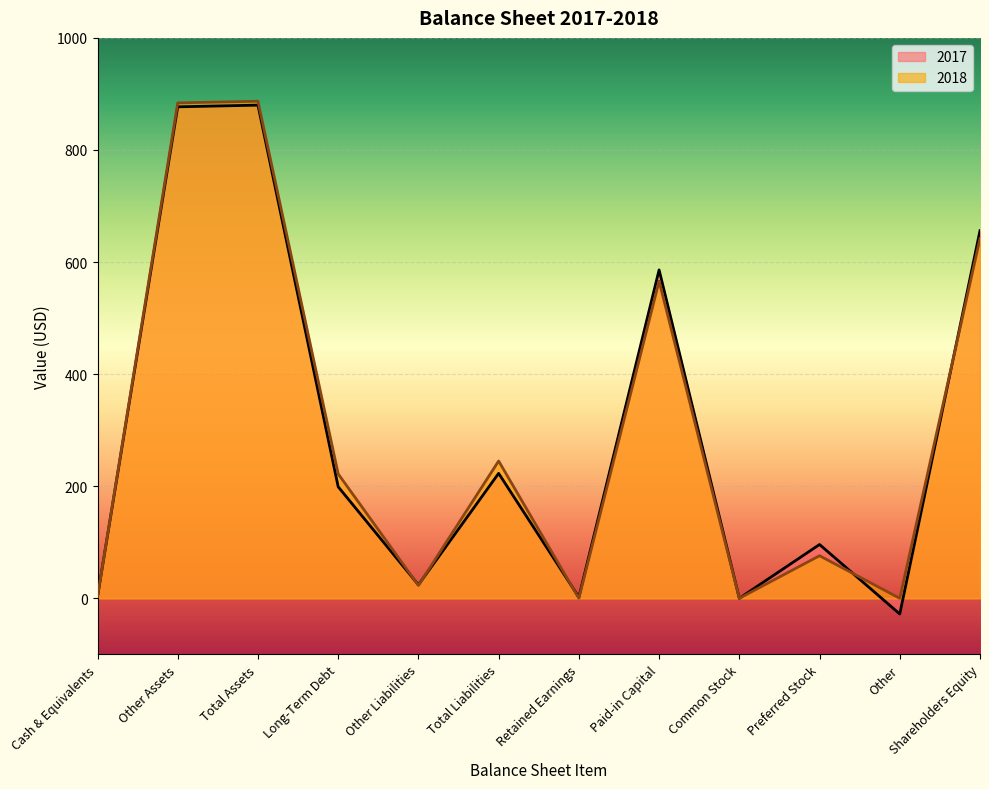

Reading left to right, list all the values displayed in this chart.

2017: 3	877	880	199	24	223	2	586	0	96	-28	656
2018: 3	884	887	222	23	245	0	566	0	76	0	642